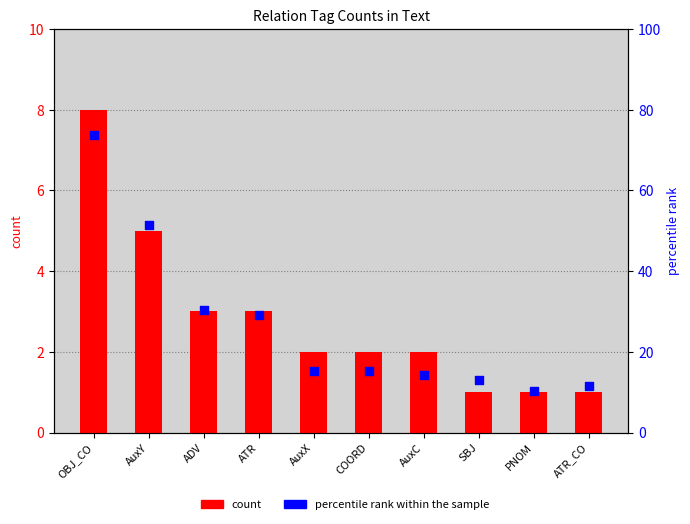

At which category is the sum across all series the highest?

OBJ_CO